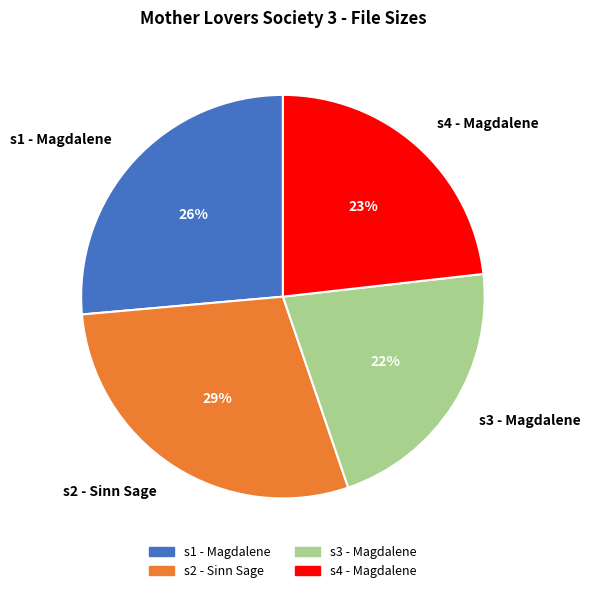

Rank the categories by value from lowest to highest.

s3 - Magdalene, s4 - Magdalene, s1 - Magdalene, s2 - Sinn Sage